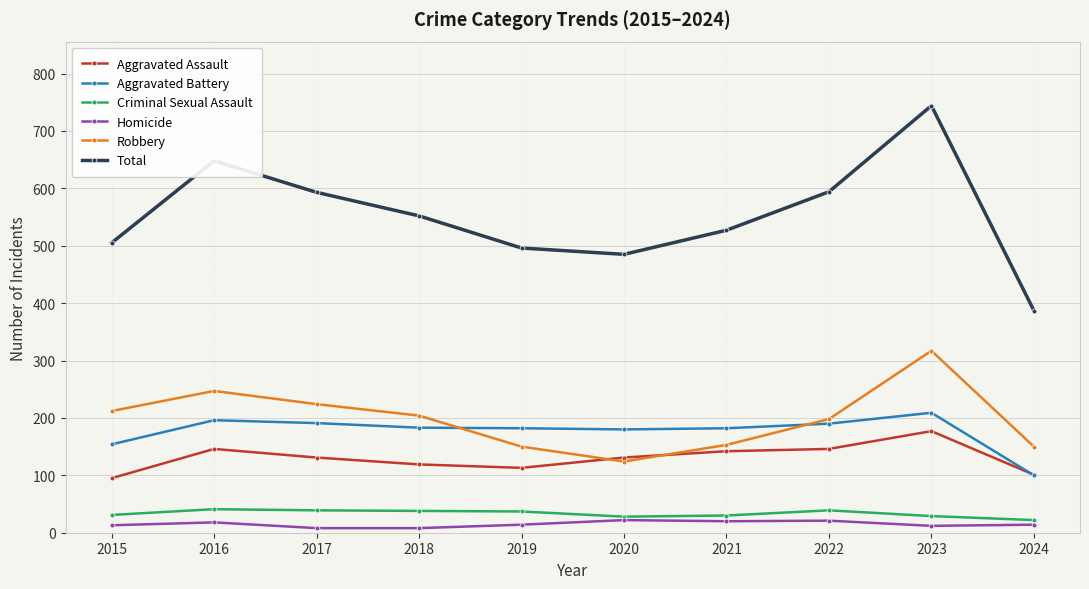

Is this an area chart (filled region under the line)?

No